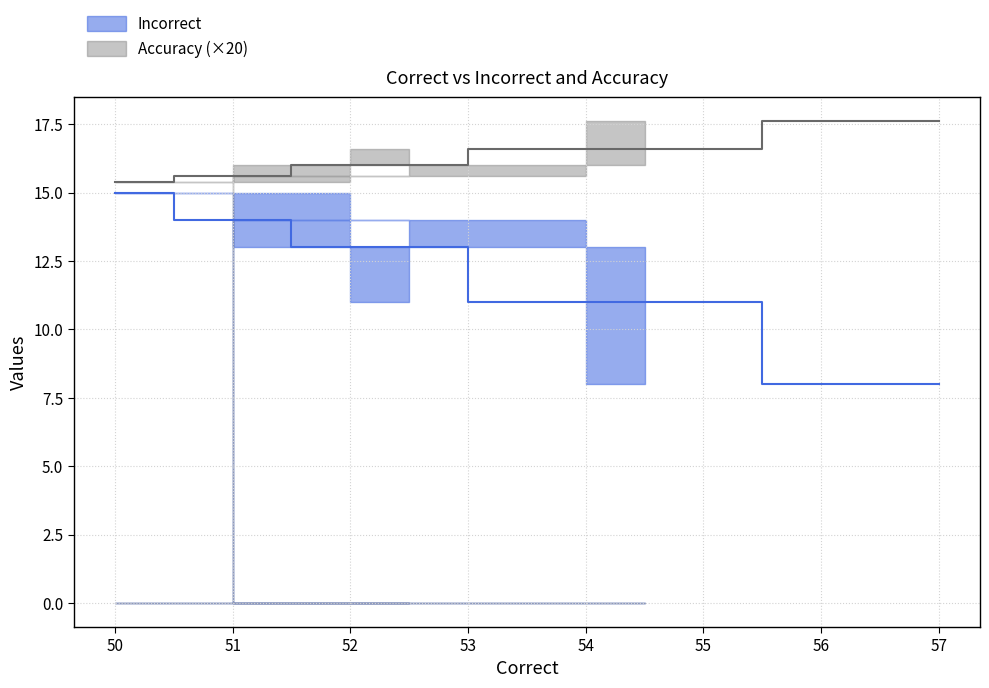

Count the Accuracy values in the range 0 to 1.

7